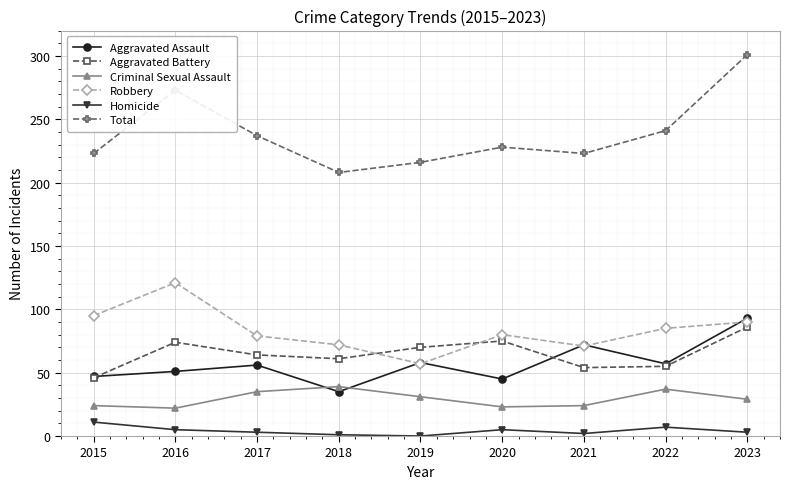

What are all the series names shown in the legend?

Aggravated Assault, Aggravated Battery, Criminal Sexual Assault, Robbery, Homicide, Total